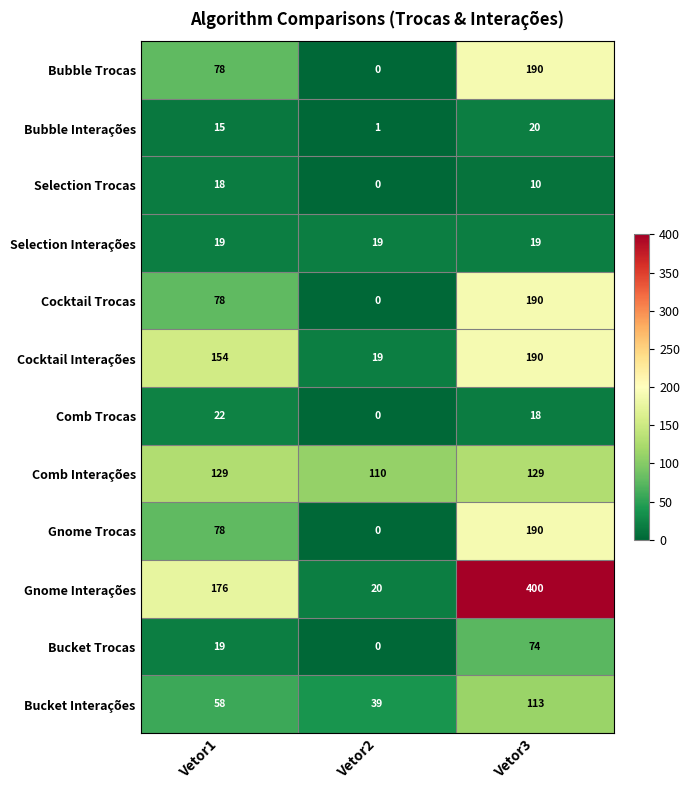

Is it true that Bucket Interações equals 27 at Vetor1?

False